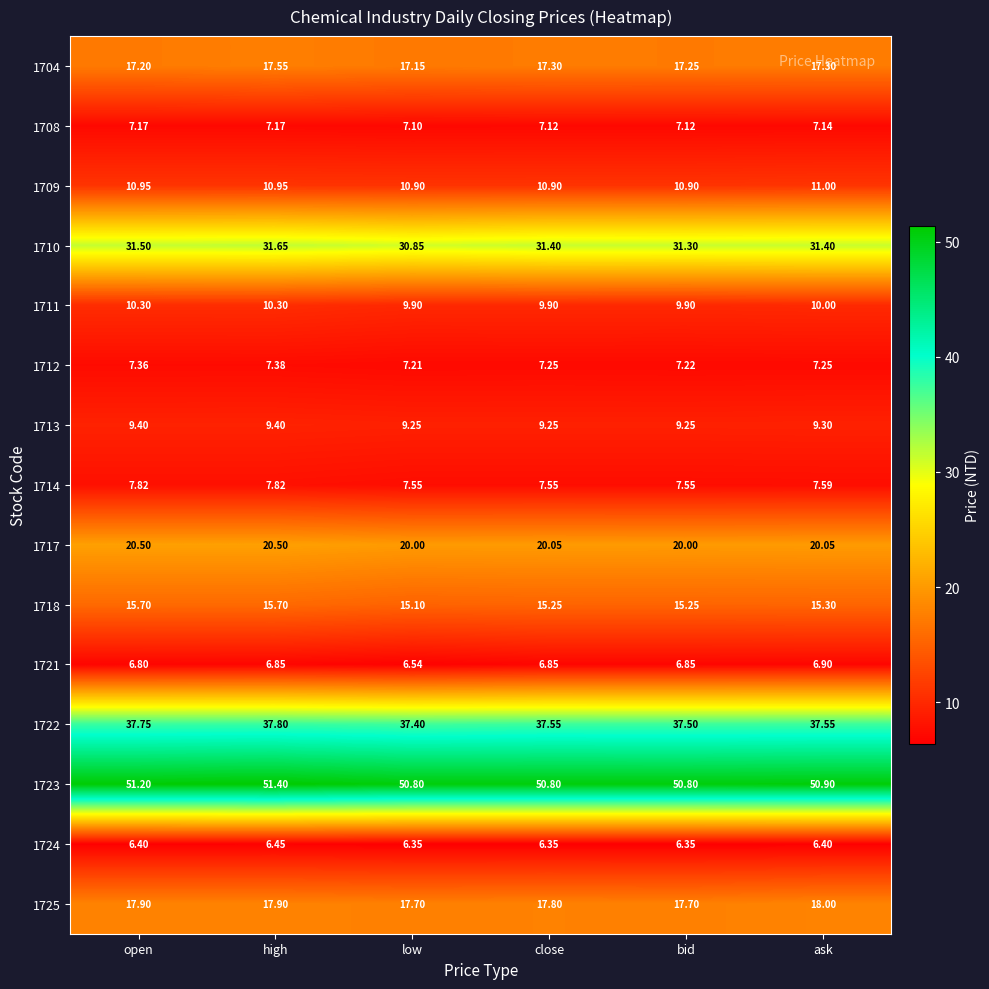

Which category has the highest value across all series?

high